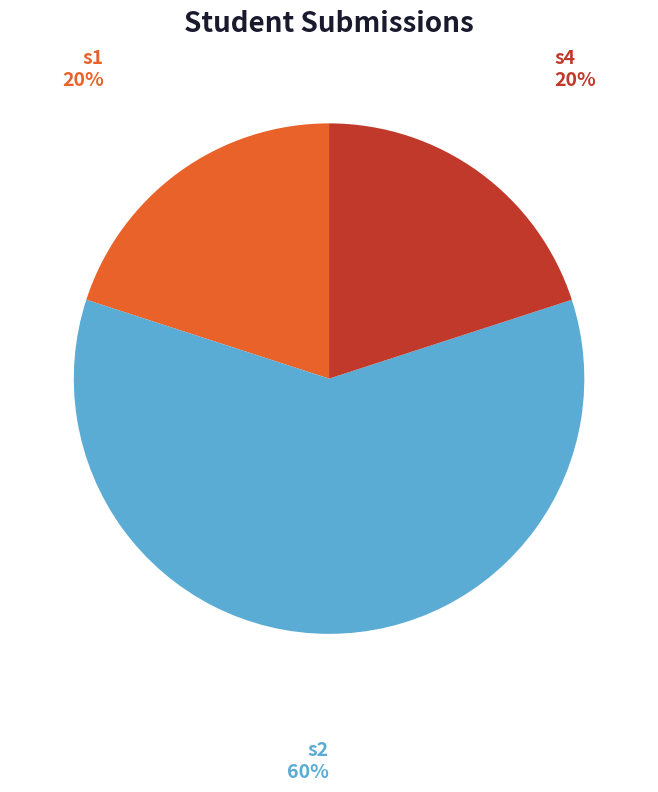

Does any single category account for the majority?

Yes